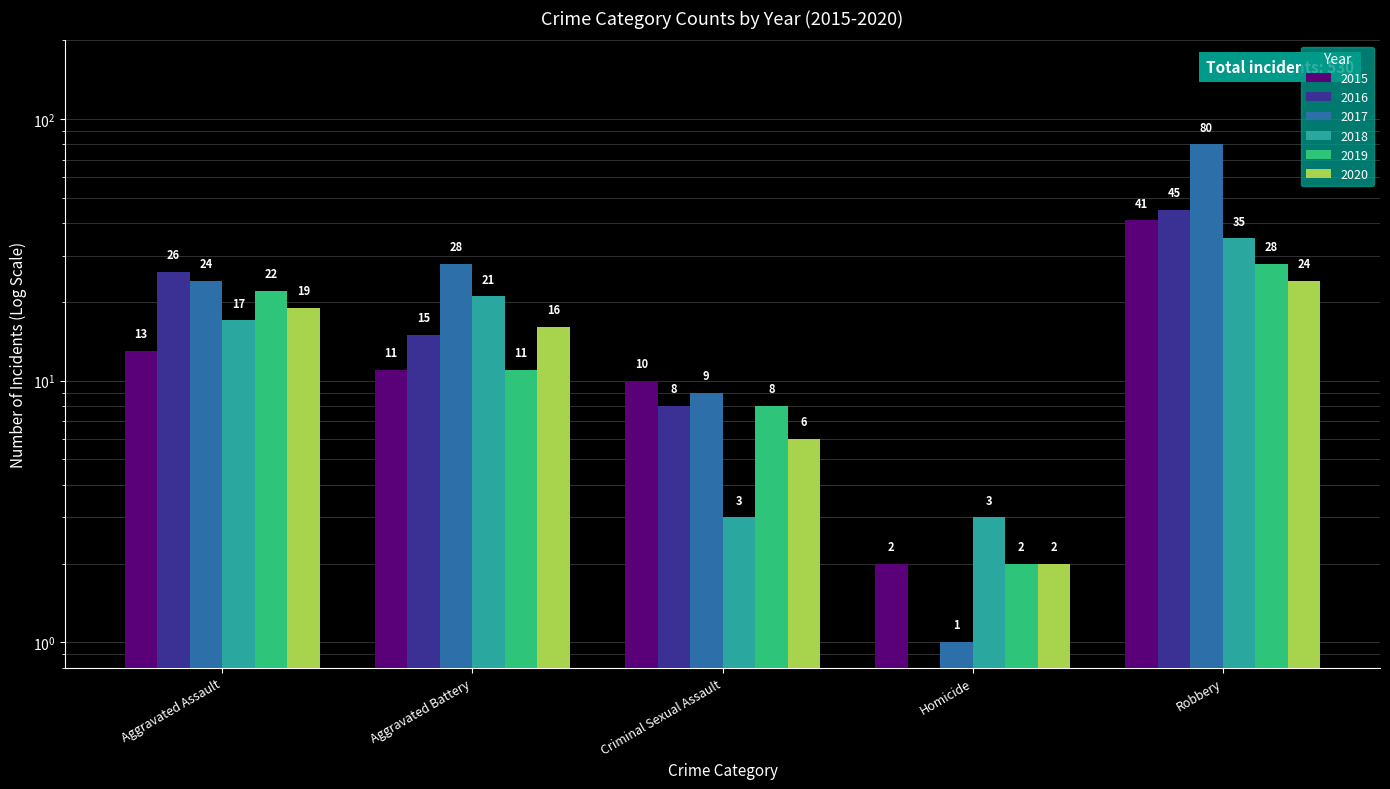

Which has a higher value, Homicide or Robbery?

Robbery